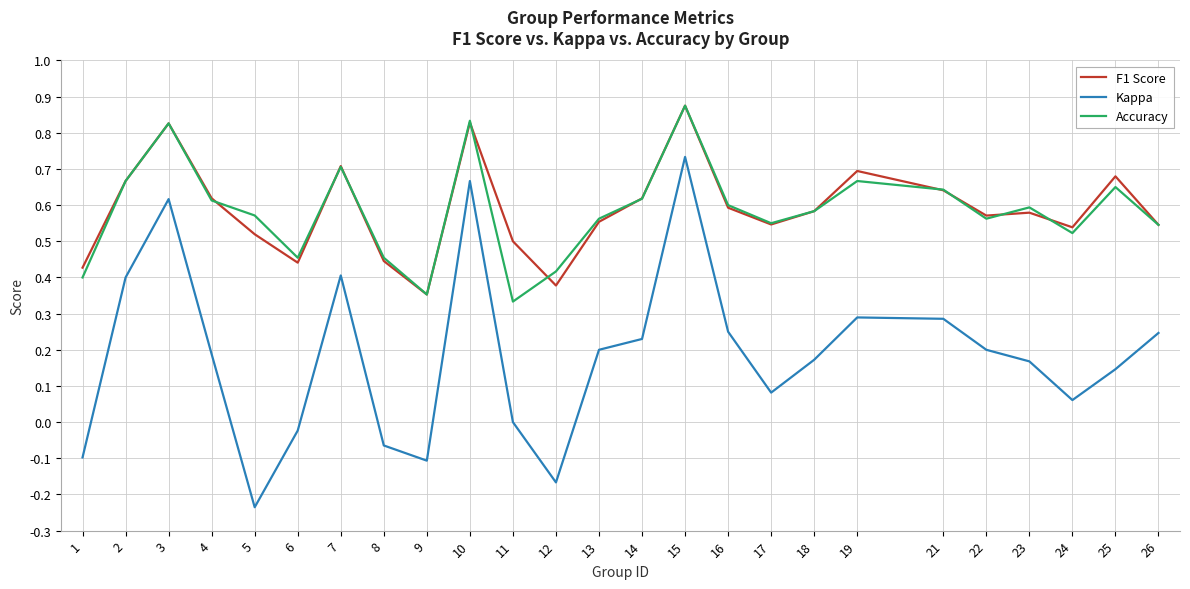

At which category does the chart reach its peak across all series?

15